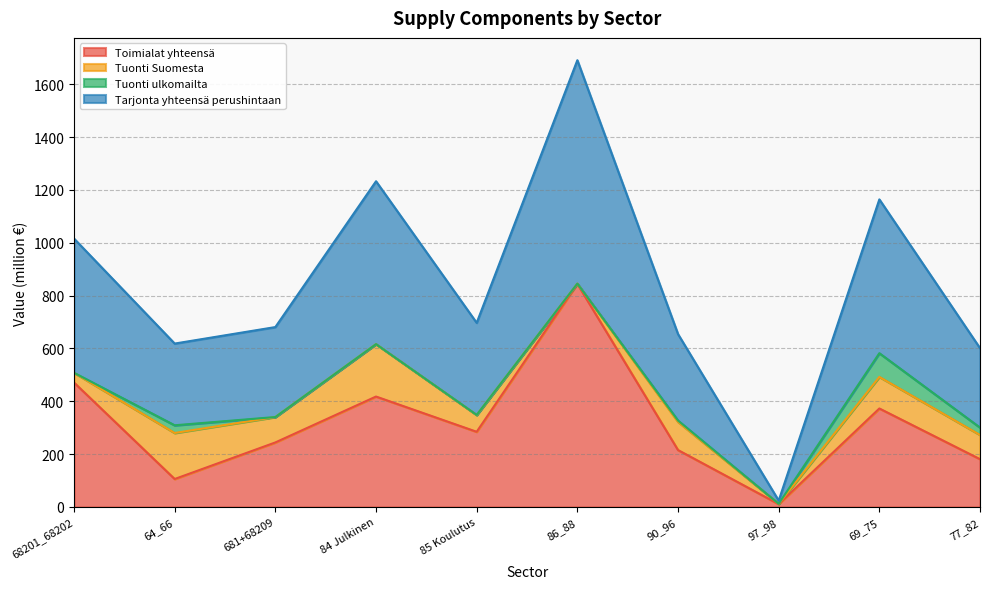

What is the spread (max minus min) of values at 86_88?

846.3